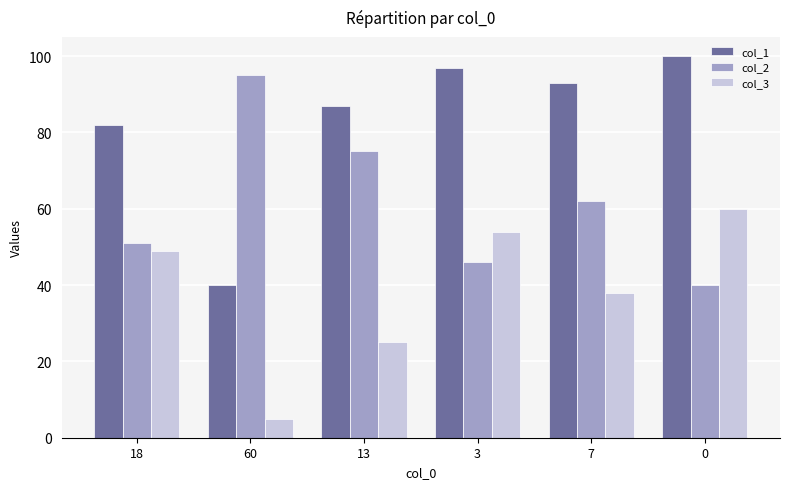

What is the difference between the col_1 values at 7 and 3?

4